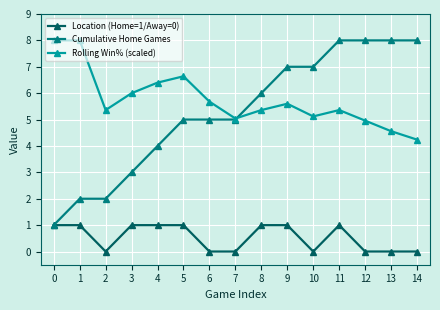

Does the chart have visible grid lines?

Yes